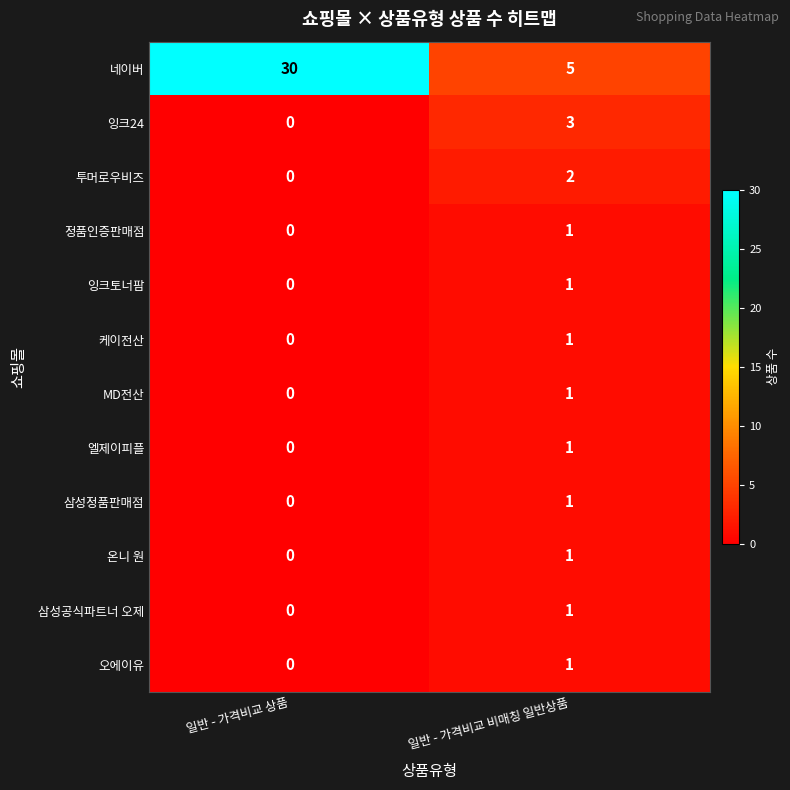

Is it true that 정품인증판매점 equals 0 at 일반 - 가격비교 비매칭 일반상품?

False